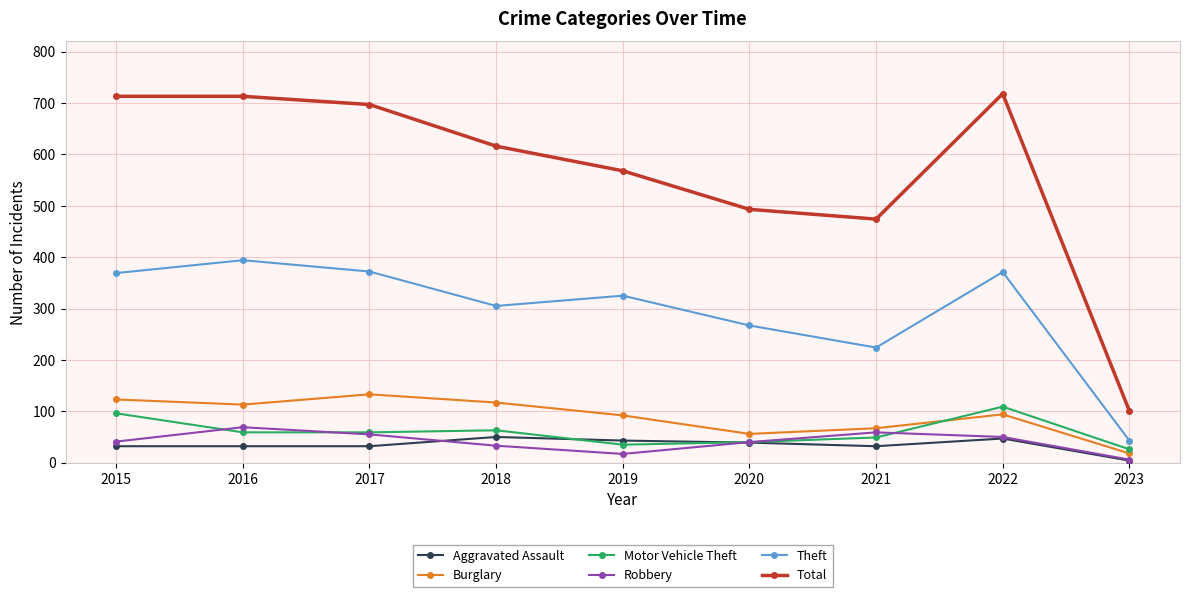

Where is the first local minimum for Theft?

2018